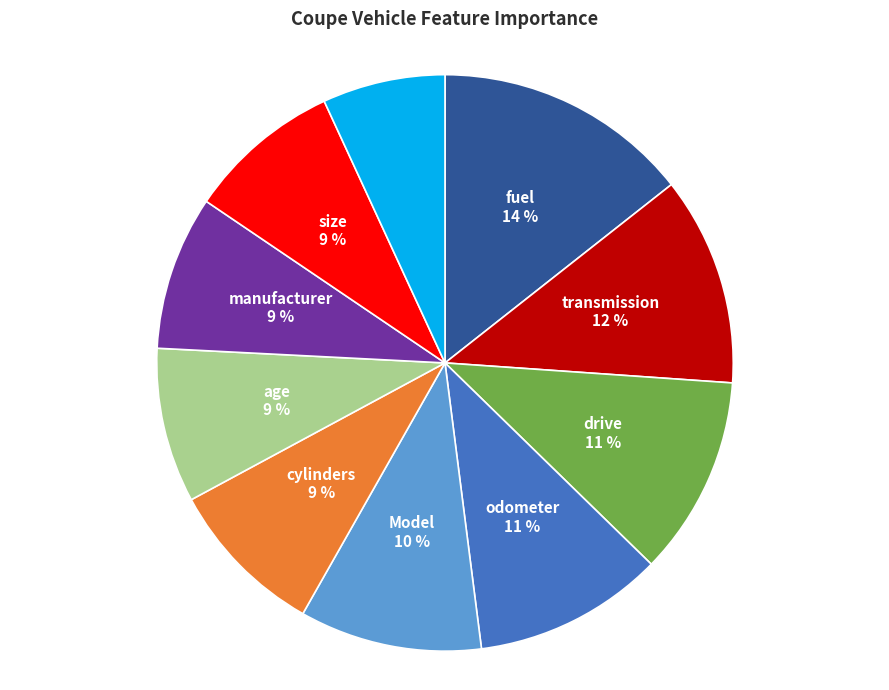

To the nearest percent, what is the average slice percentage?

10%